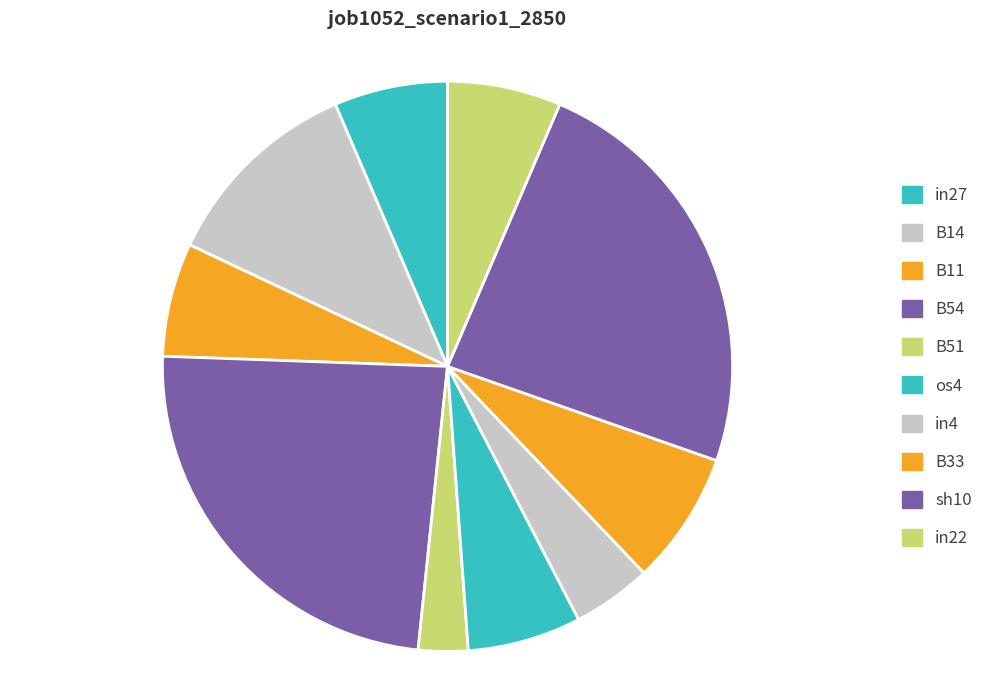

Count the number of slices in the pie.

10